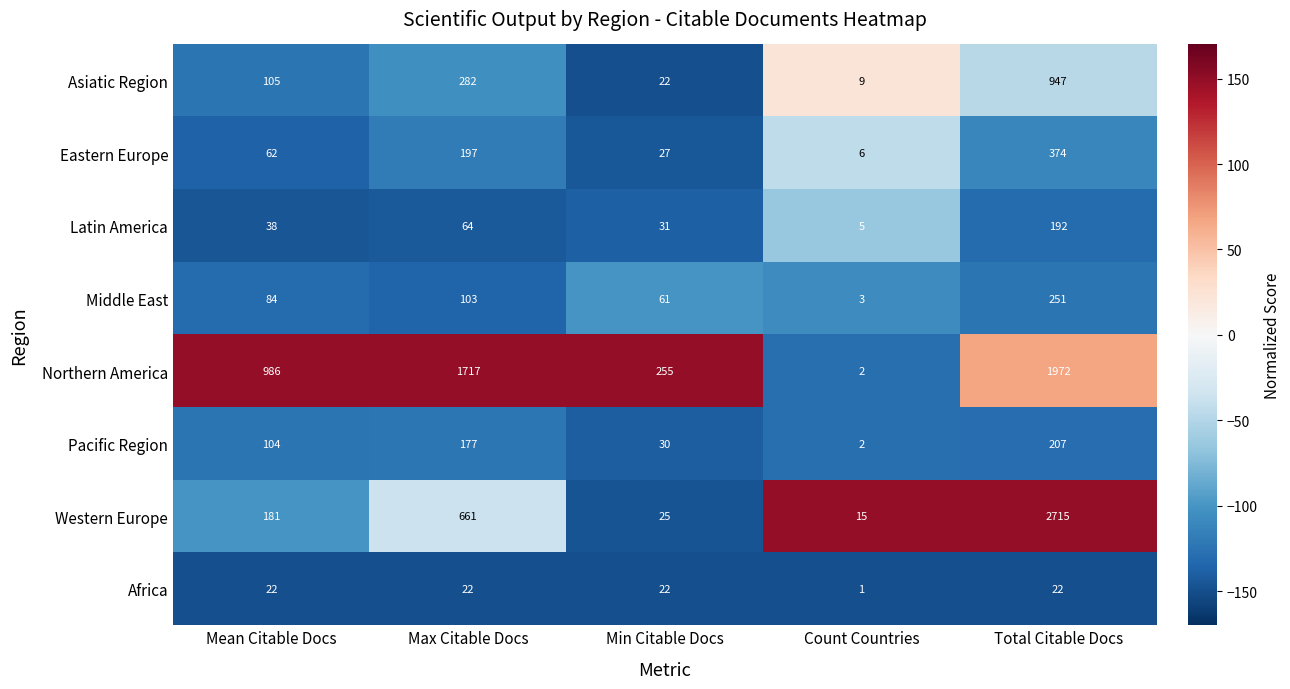

At which category is the sum across all series the highest?

Total Citable Docs